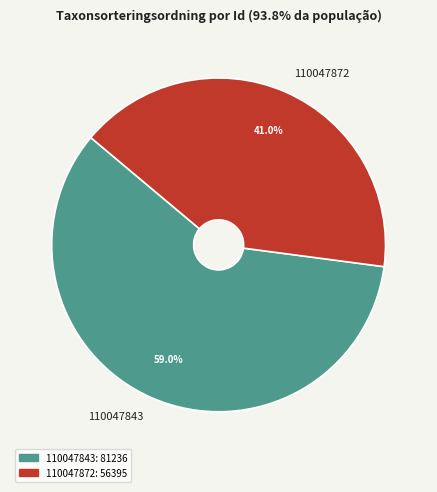

To the nearest percent, what is the difference between the largest and smallest slice percentages?

18%